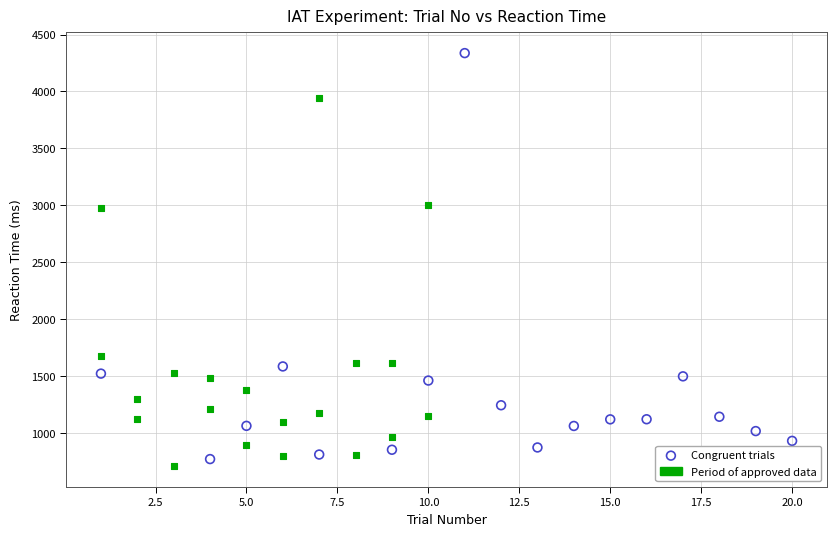

Which series contains the highest Y value?

Congruent trials